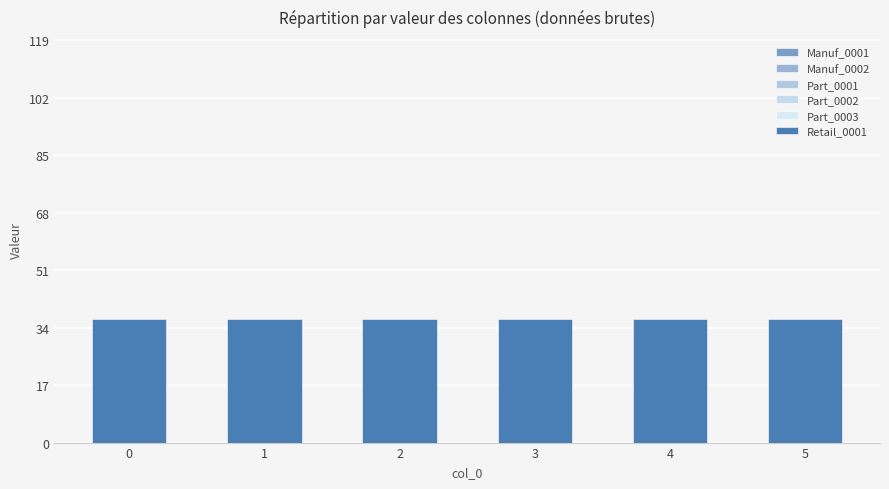

Which has a higher value, 2 or 3?

2